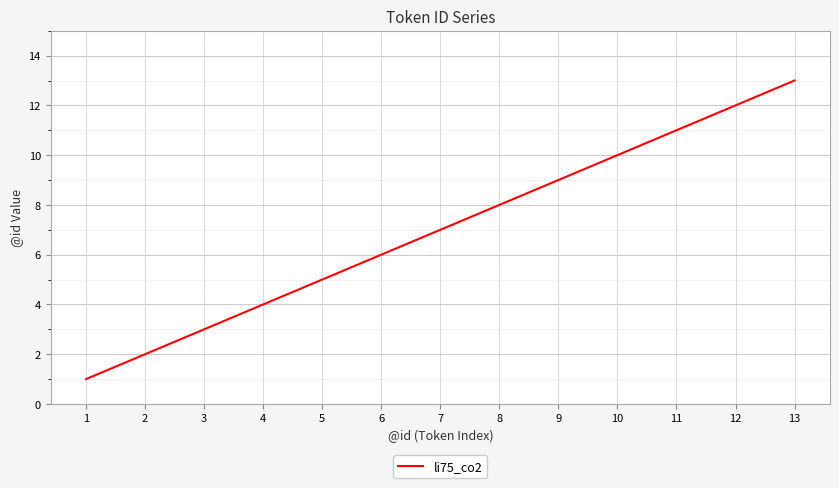

At which label is the value closest to 7?

7